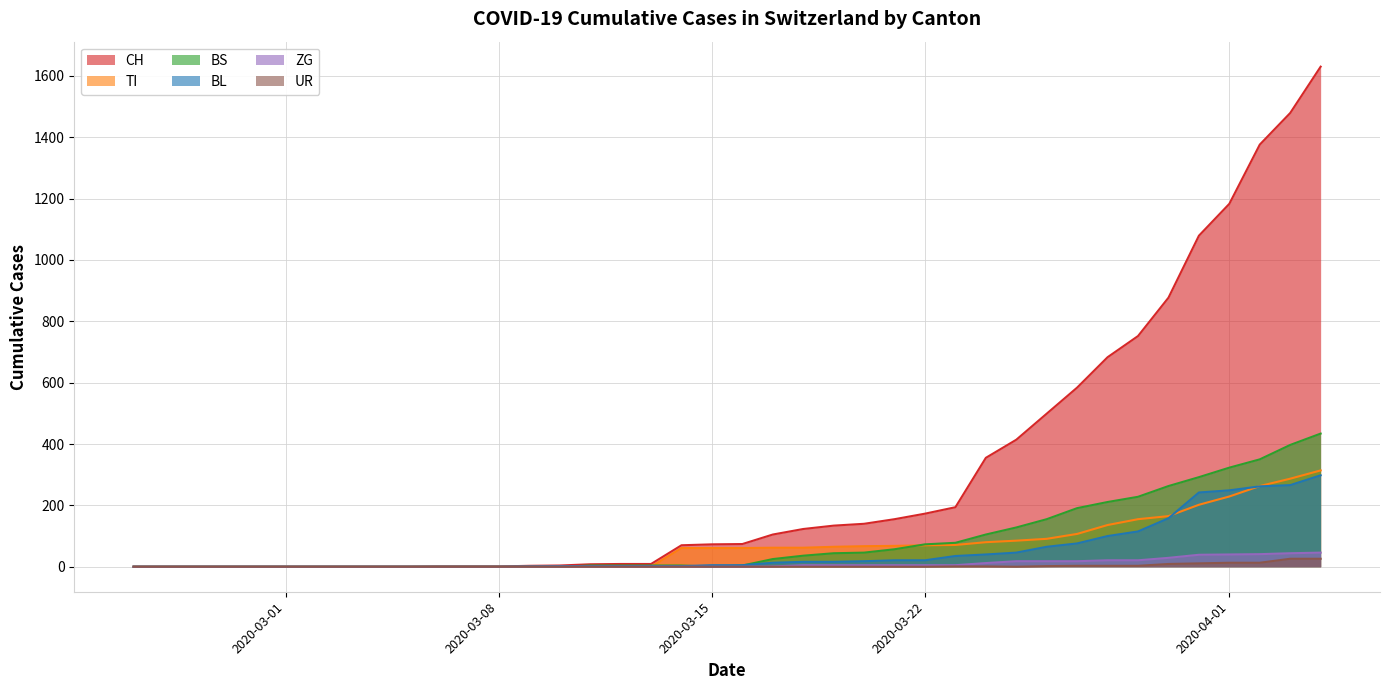

Rank the categories by ZG value from highest to lowest.

2020-04-04, 2020-04-03, 2020-04-02, 2020-04-01, 2020-03-31, 2020-03-30, 2020-03-28, 2020-03-29, 2020-03-25, 2020-03-26, 2020-03-27, 2020-03-24, 2020-03-18, 2020-03-19, 2020-03-20, 2020-03-21, 2020-03-22, 2020-03-23, 2020-03-17, 2020-02-25, 2020-02-26, 2020-02-27, 2020-02-28, 2020-02-29, 2020-03-01, 2020-03-02, 2020-03-03, 2020-03-04, 2020-03-05, 2020-03-06, 2020-03-07, 2020-03-08, 2020-03-09, 2020-03-10, 2020-03-11, 2020-03-12, 2020-03-13, 2020-03-14, 2020-03-15, 2020-03-16